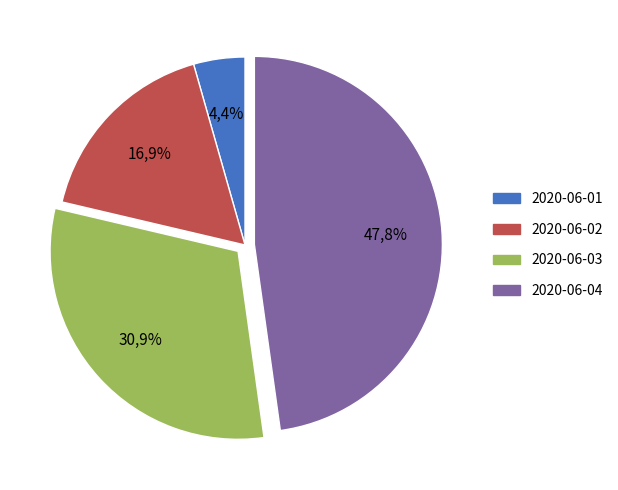

Does any single category account for the majority?

No